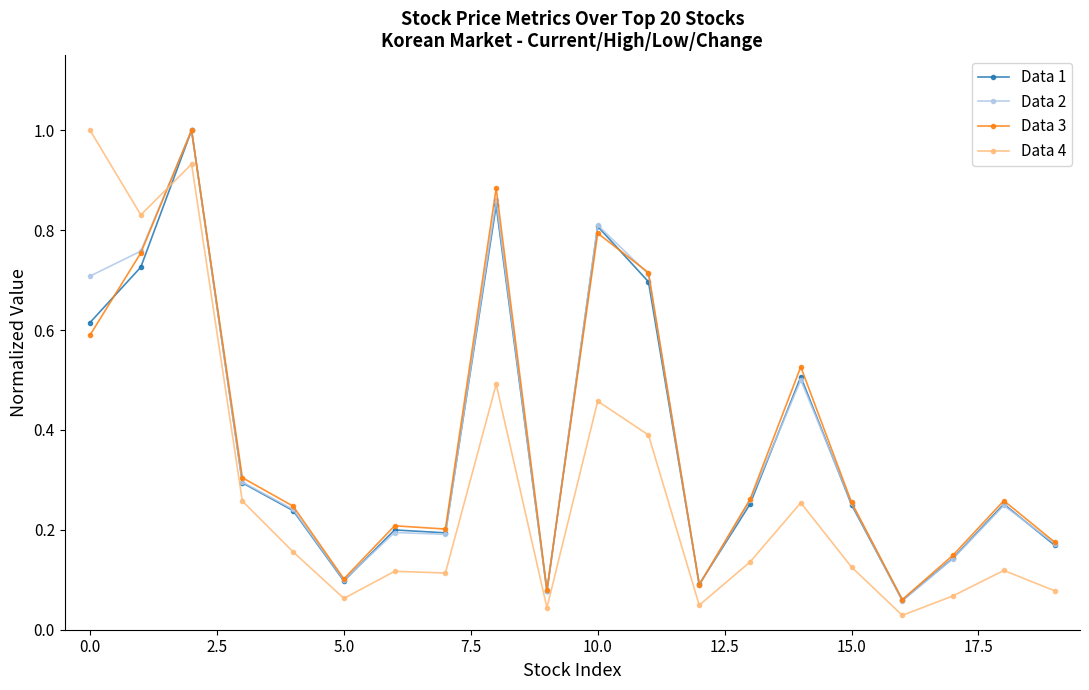

True or false: Data 3 has more than 0 interior local peaks.

True